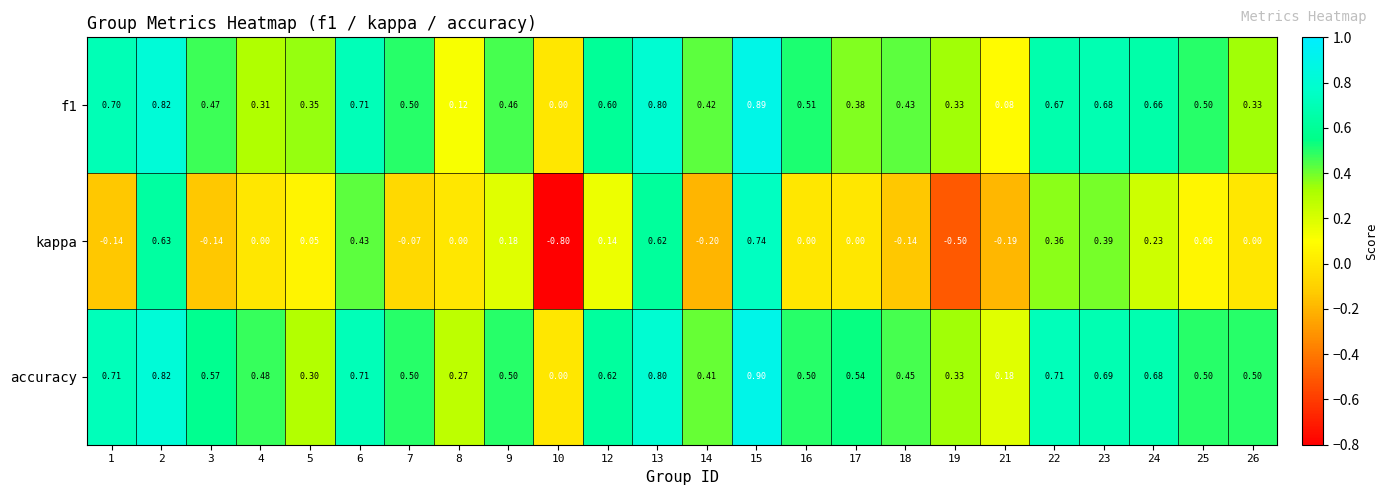

Which series has the largest total across all categories?

accuracy